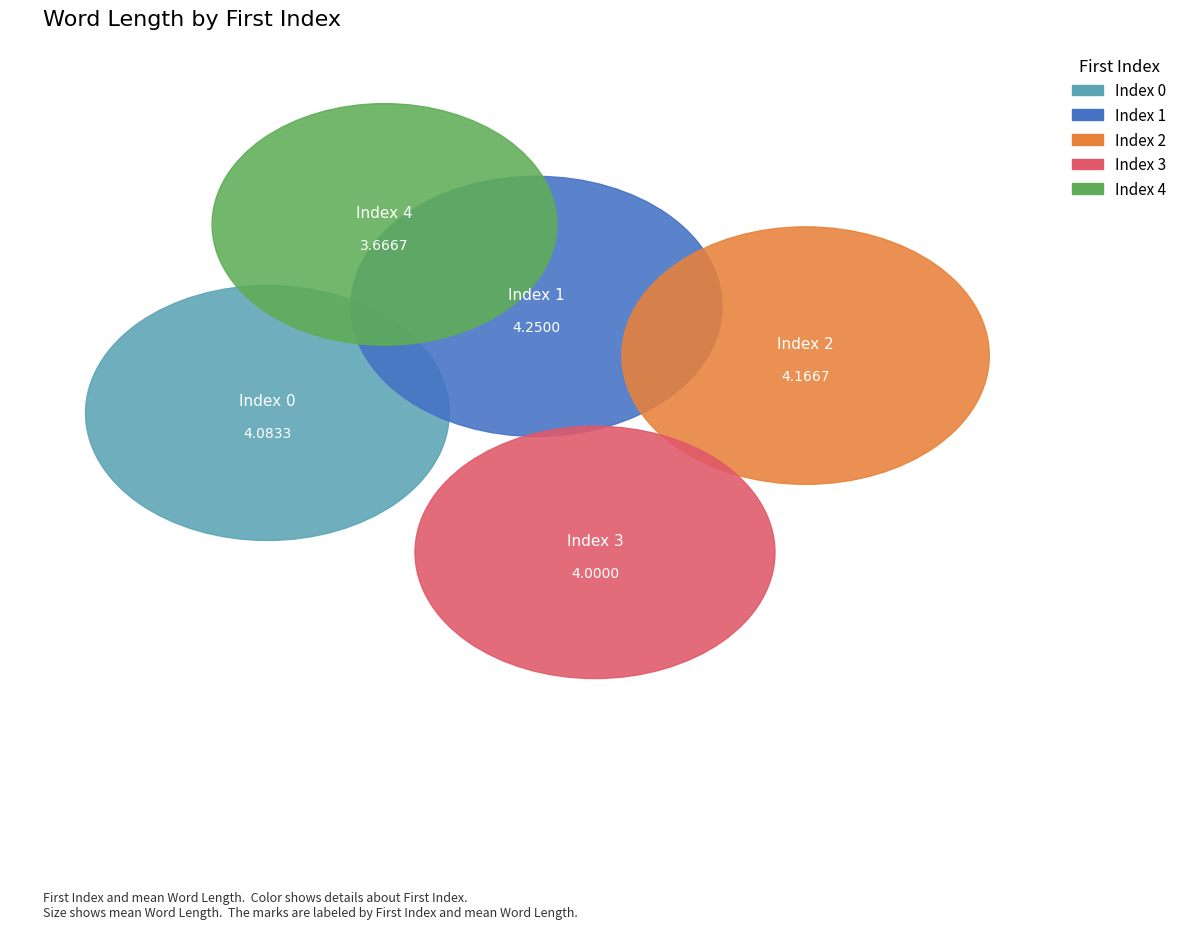

What portion of the pie excludes 0?

79.8%